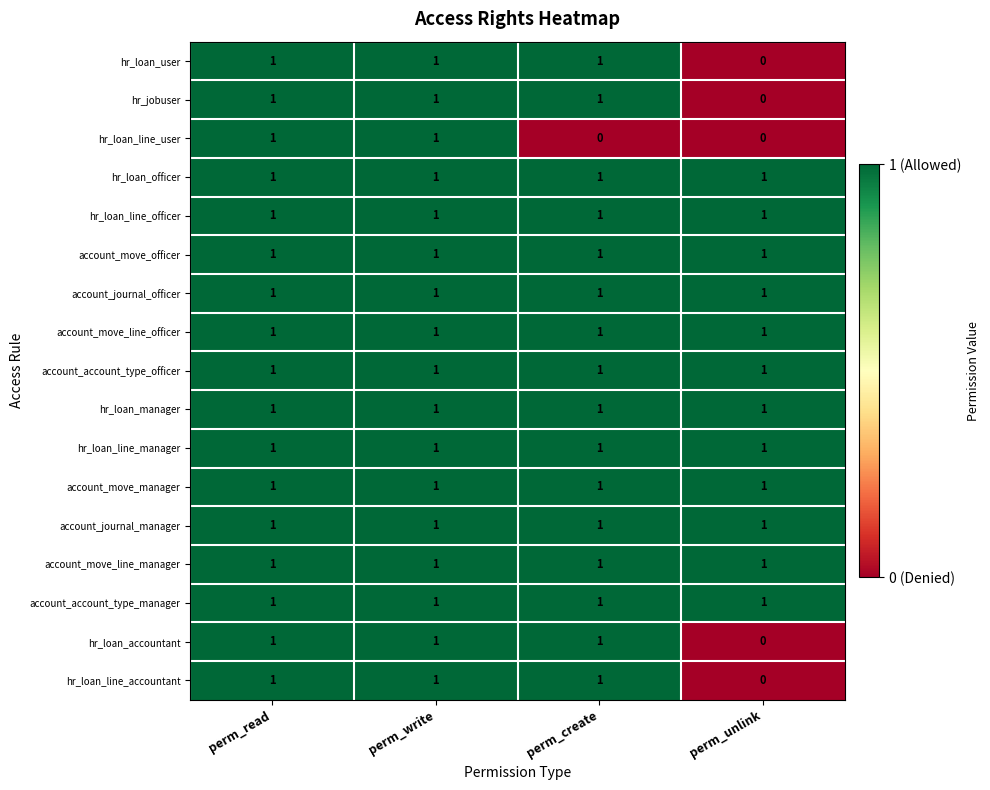

Between perm_read and perm_create, which series saw the biggest shift?

hr_loan_line_user